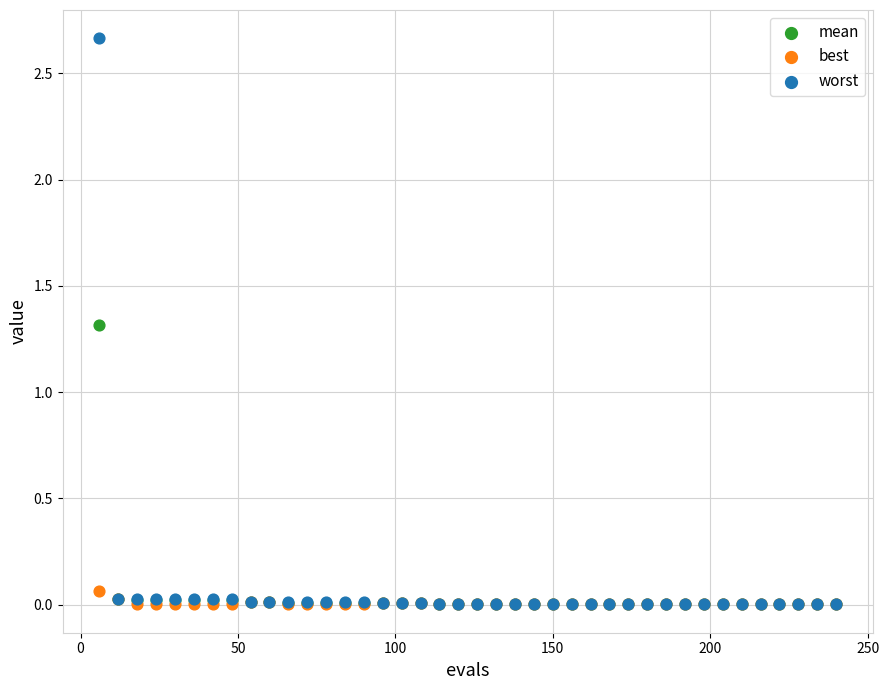

Across all series, what Y value is closest to 1?

1.3